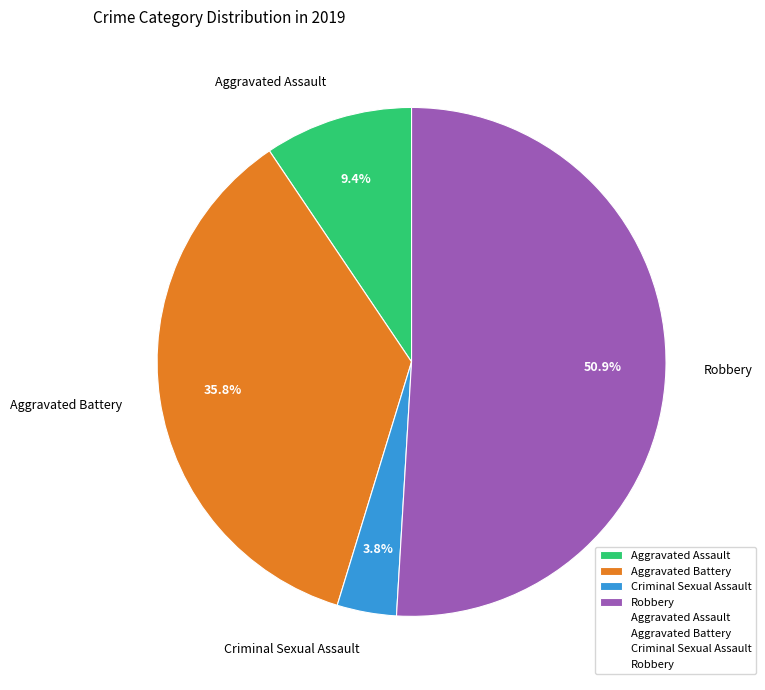

Which category has the biggest portion of the pie?

Robbery